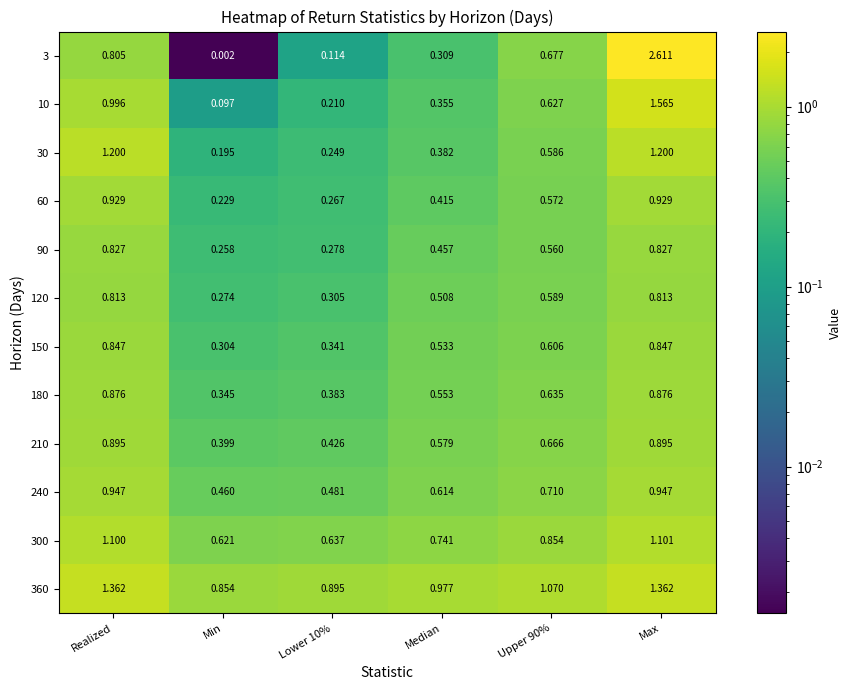

What is the greatest value displayed?

2.6